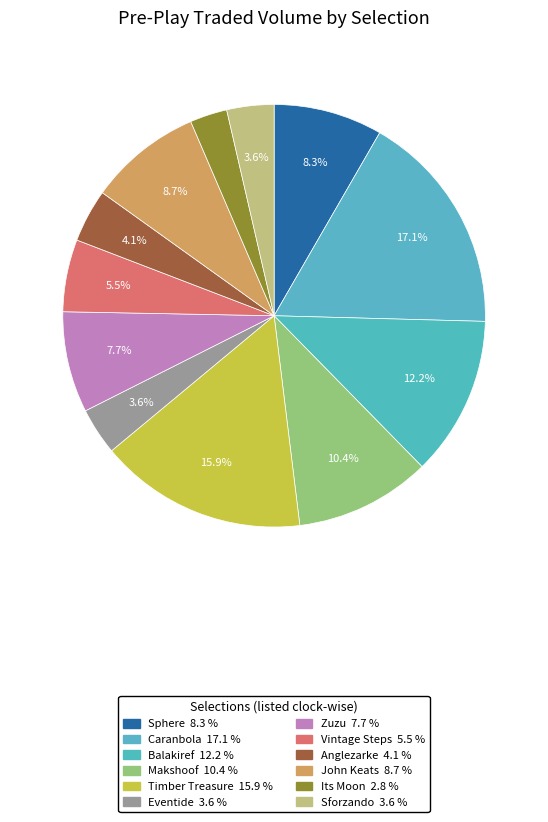

Does Caranbola represent more than half of the total?

No